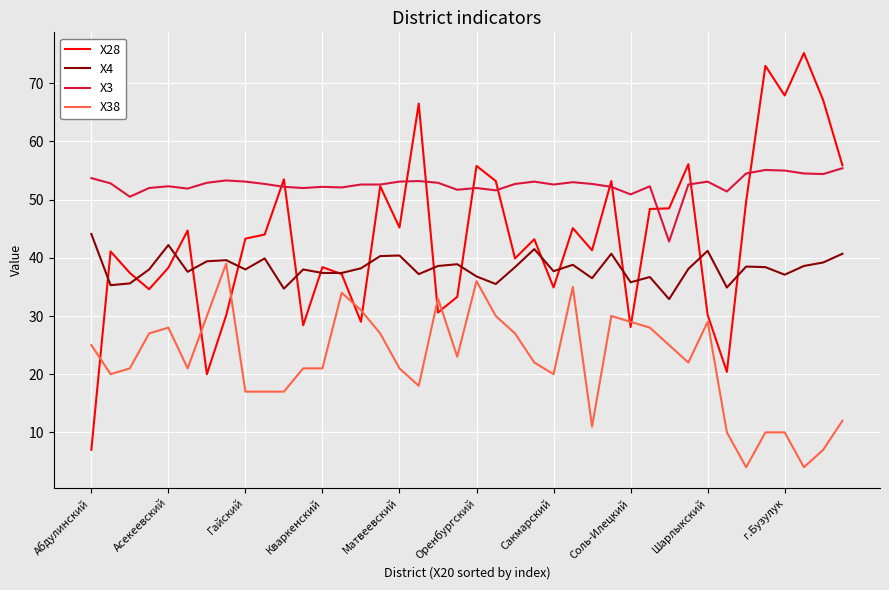

List the series in order of their overall mean, highest first.

X3, X28, X4, X38